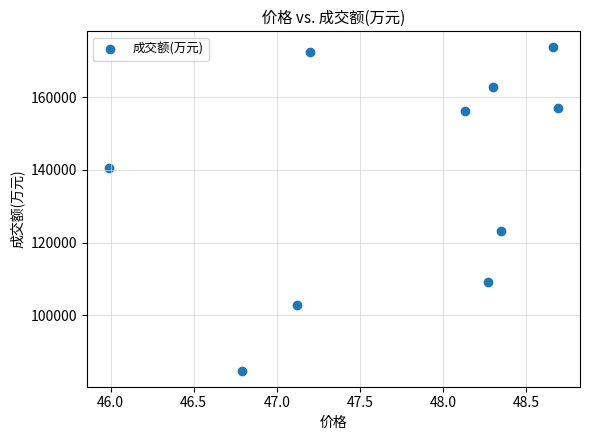

What Y value in the scatter plot is closest to 129222?

123258